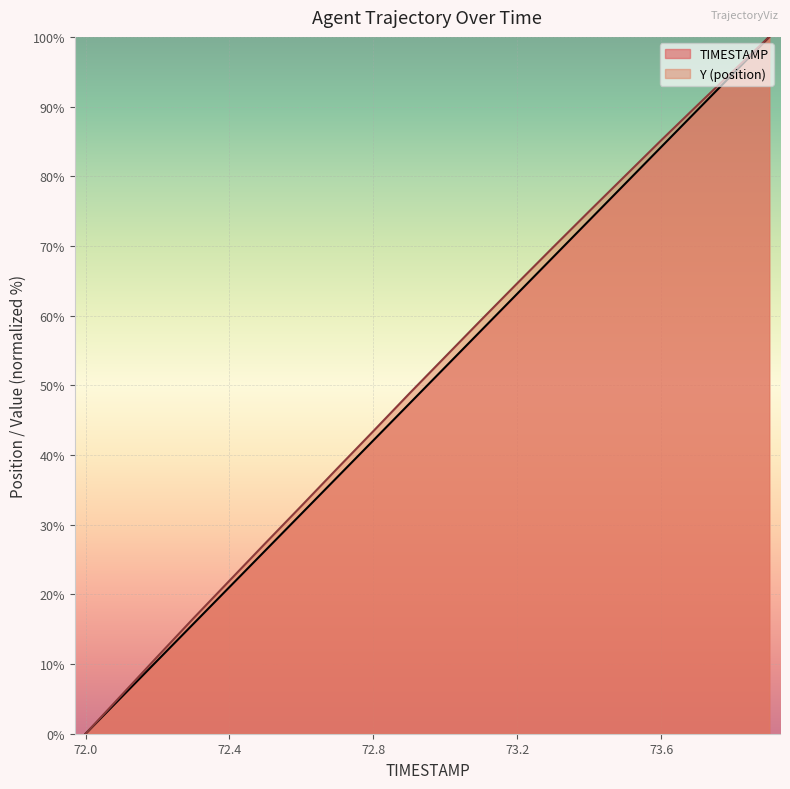

Reading left to right, list all the values displayed in this chart.

TIMESTAMP: 72.0=0.0	72.1=5.3	72.2=10.5	72.3=15.8	72.4=21.1	72.5=26.3	72.6=31.6	72.7=36.8	72.8=42.1	72.9=47.4	73.0=52.6	73.1=57.9	73.2=63.2	73.3=68.4	73.4=73.7	73.5=78.9	73.6=84.2	73.7=89.5	73.8=94.7	73.9=100.0
Y: 72.0=0.0	72.1=5.5	72.2=11.1	72.3=16.6	72.4=22.0	72.5=27.4	72.6=32.7	72.7=38.1	72.8=43.4	72.9=48.8	73.0=54.1	73.1=59.4	73.2=64.7	73.3=69.8	73.4=75.0	73.5=80.1	73.6=85.2	73.7=90.2	73.8=95.1	73.9=100.0